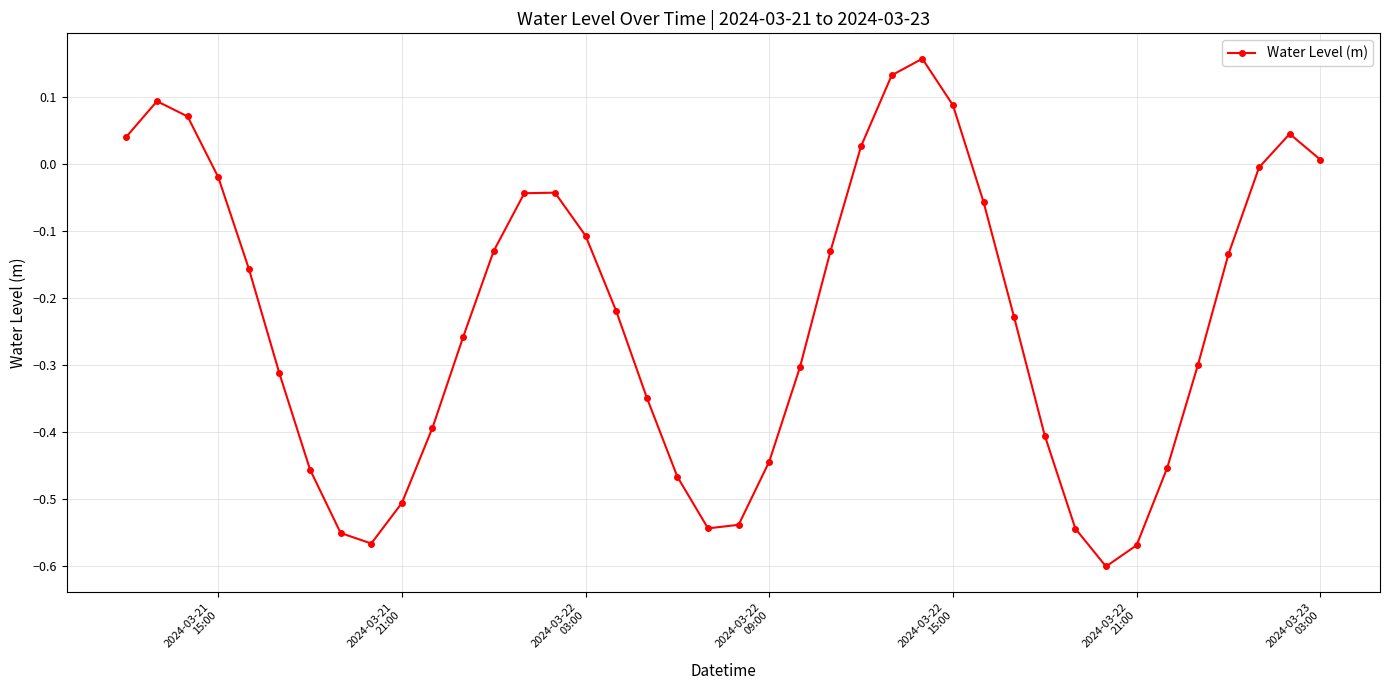

How many points are higher than both their immediate neighbors (excluding endpoints)?

4